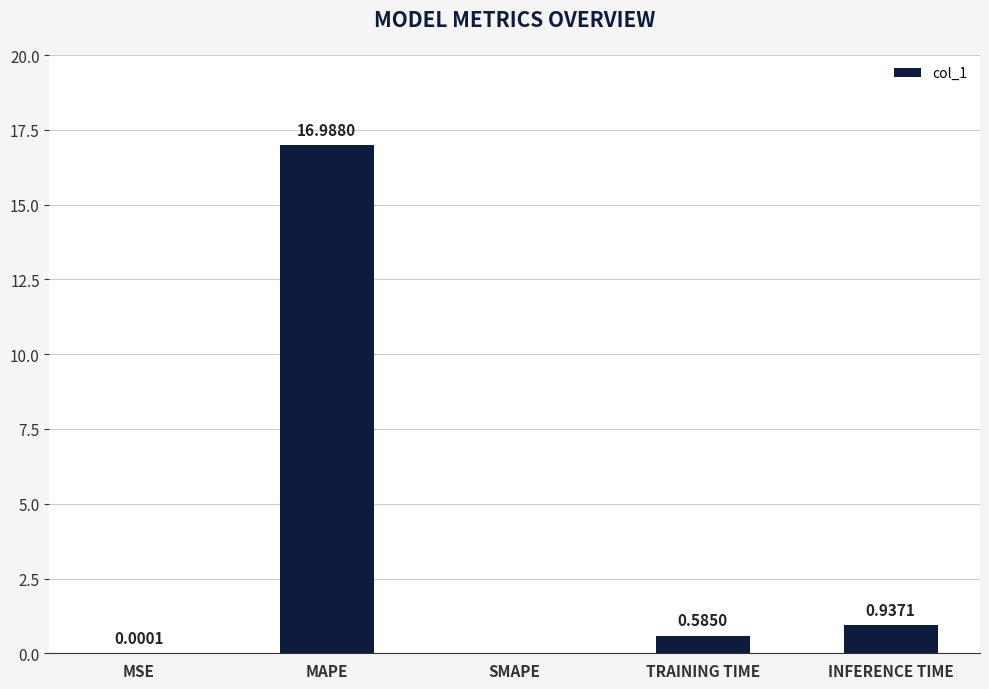

Which has a higher value, SMAPE or MSE?

MSE